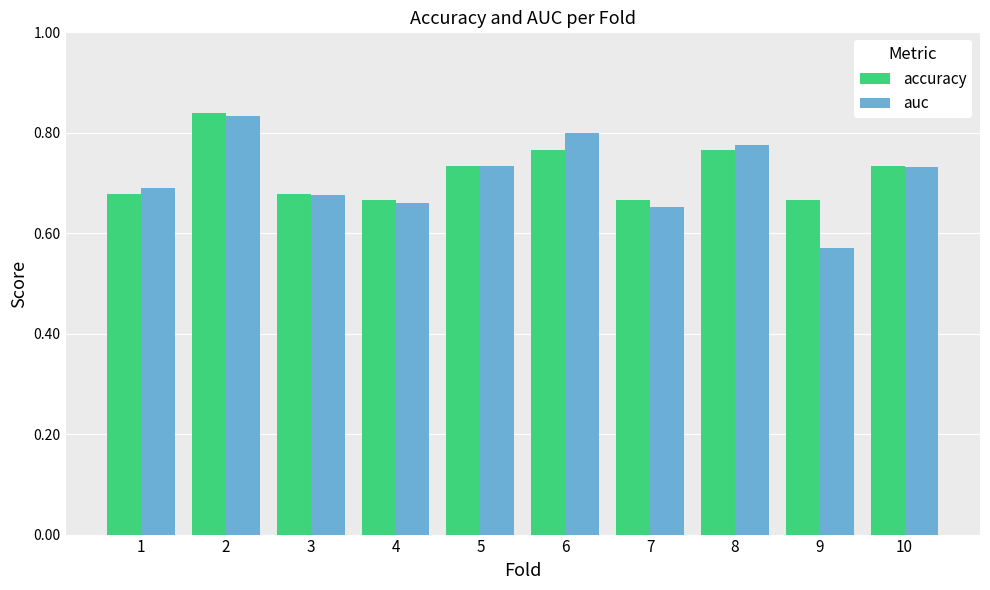

Between 6 and 9, which series saw the biggest shift?

auc